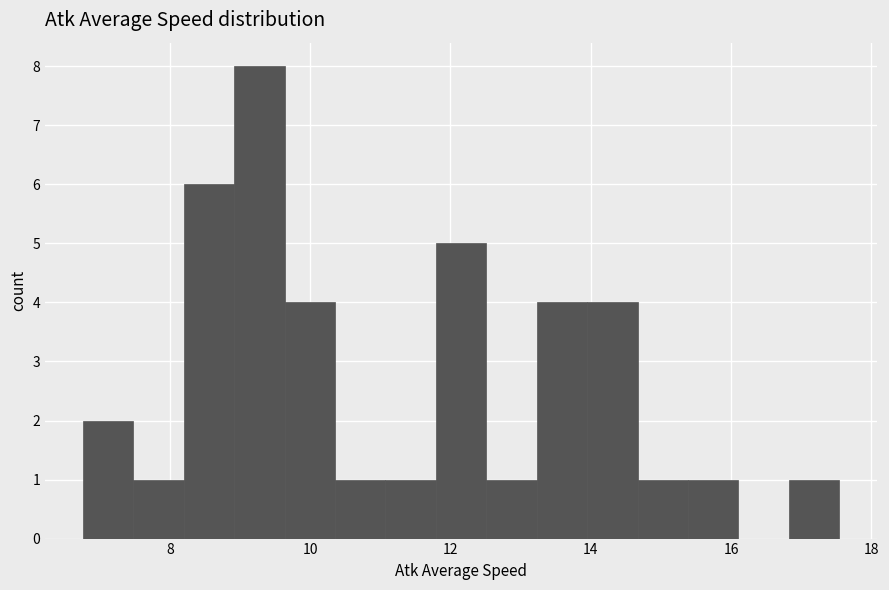

Read against the x-axis, roughly where is the centre of the tallest bar?

9.2